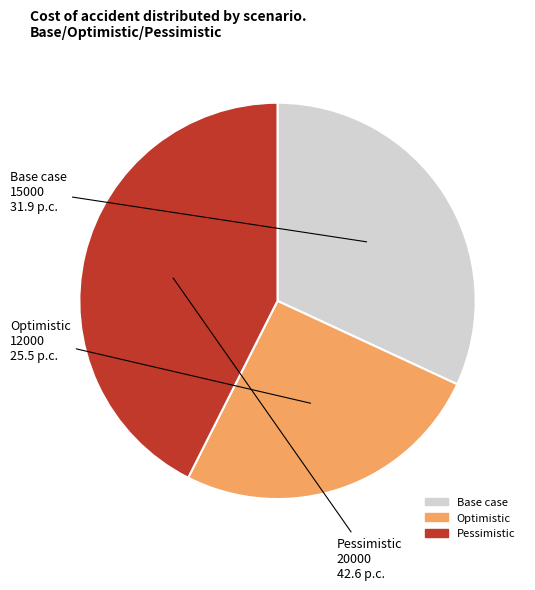

Does any single category account for the majority?

No